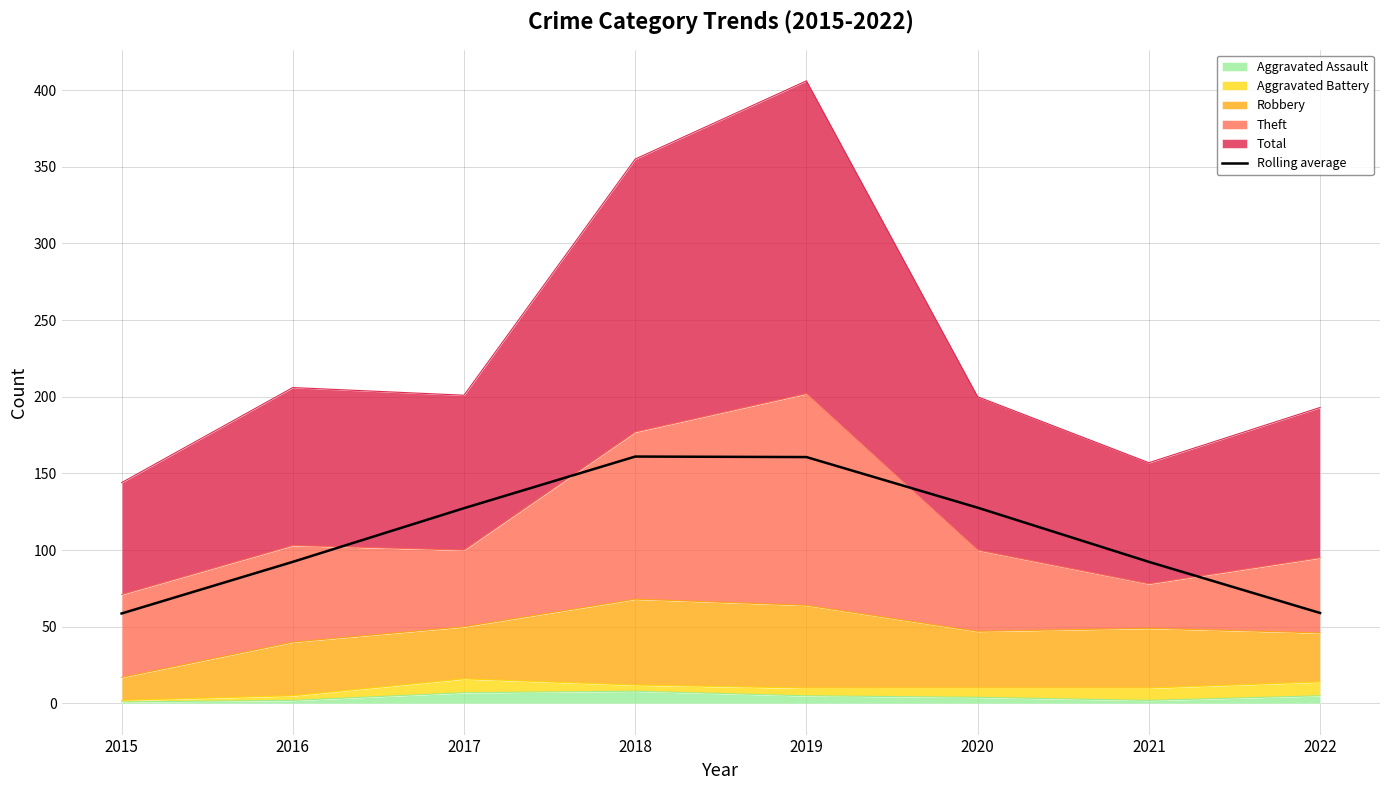

Count the number of categories in the chart.

8